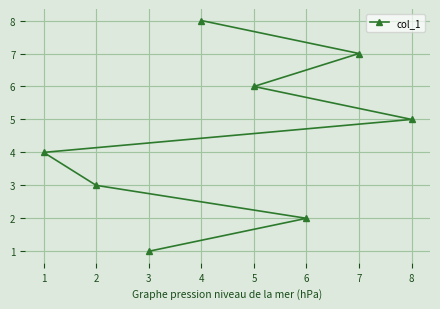

What is the difference between the second highest and minimum values?

6